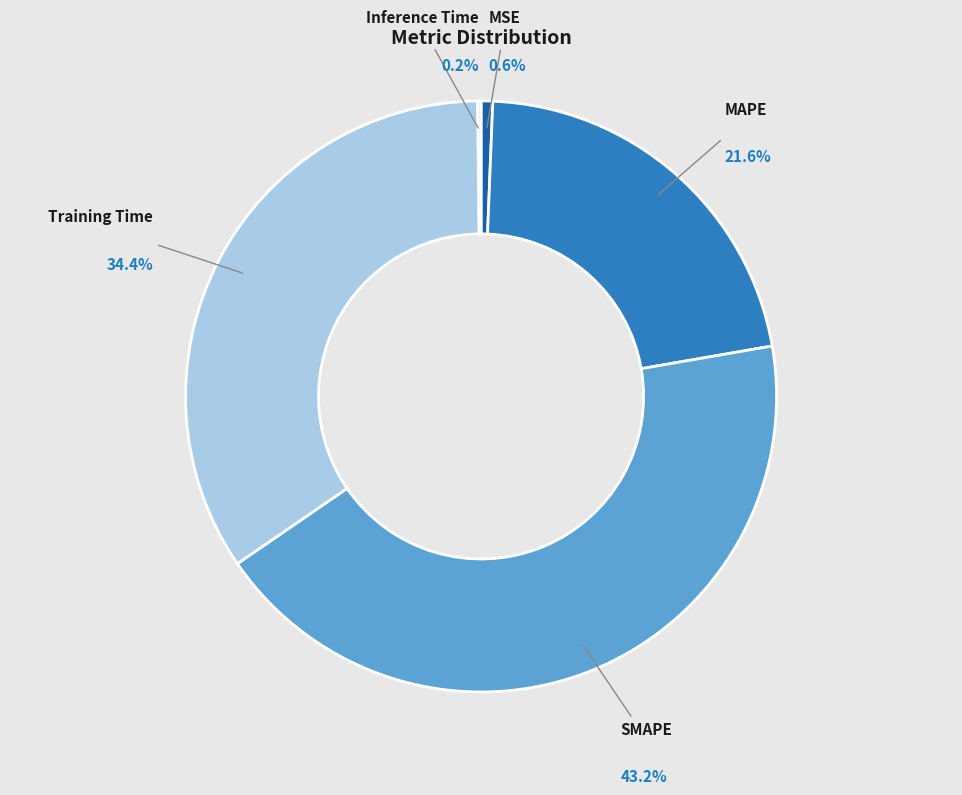

Is there a majority slice in this chart?

No